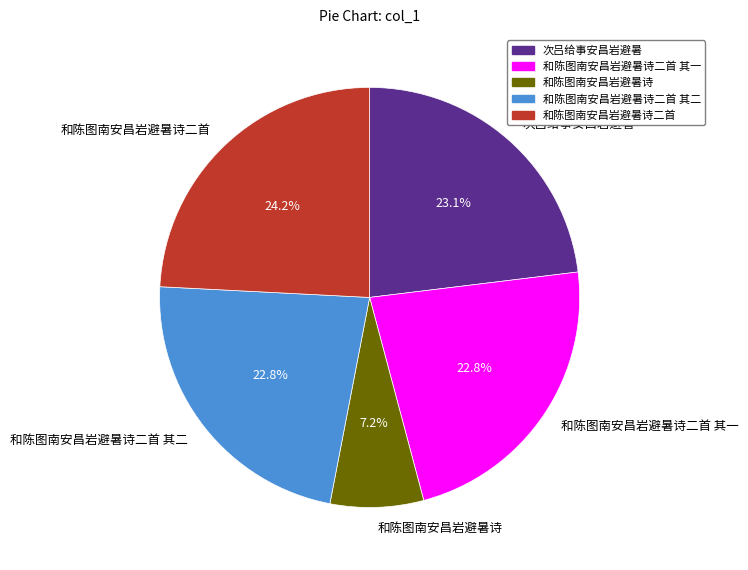

The 和陈图南安昌岩避暑诗二首 其一 slice represents 23% of the pie. True or false?

True